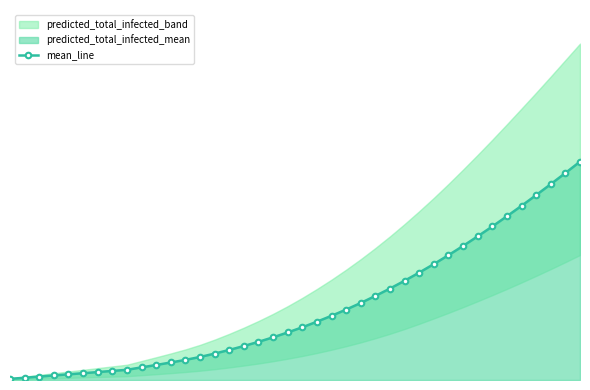

Rank the categories by value from highest to lowest.

39, 38, 37, 36, 35, 34, 33, 32, 31, 30, 29, 28, 27, 26, 25, 24, 23, 22, 21, 20, 19, 18, 17, 16, 15, 14, 13, 12, 11, 10, 9, 8, 7, 6, 5, 4, 3, 2, 1, 0